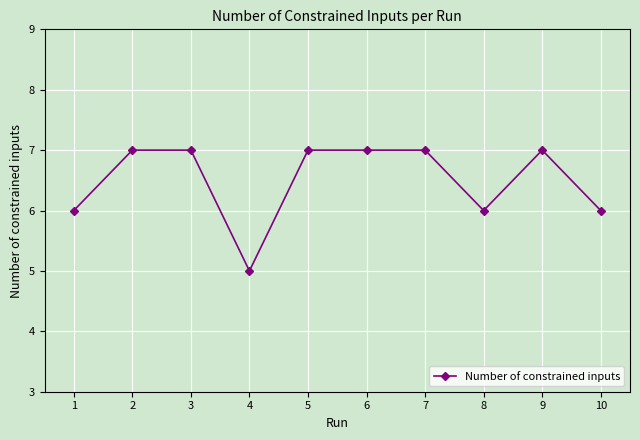

Which category has the lowest value across all series?

4